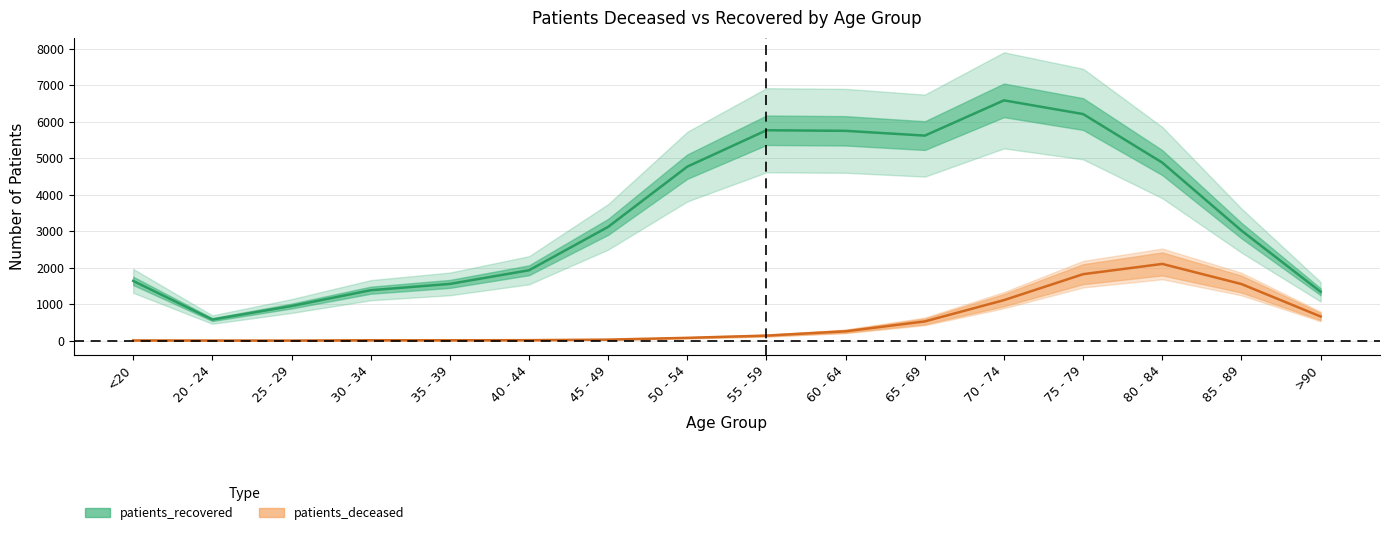

Which series has the largest range (max minus min)?

patients_recovered